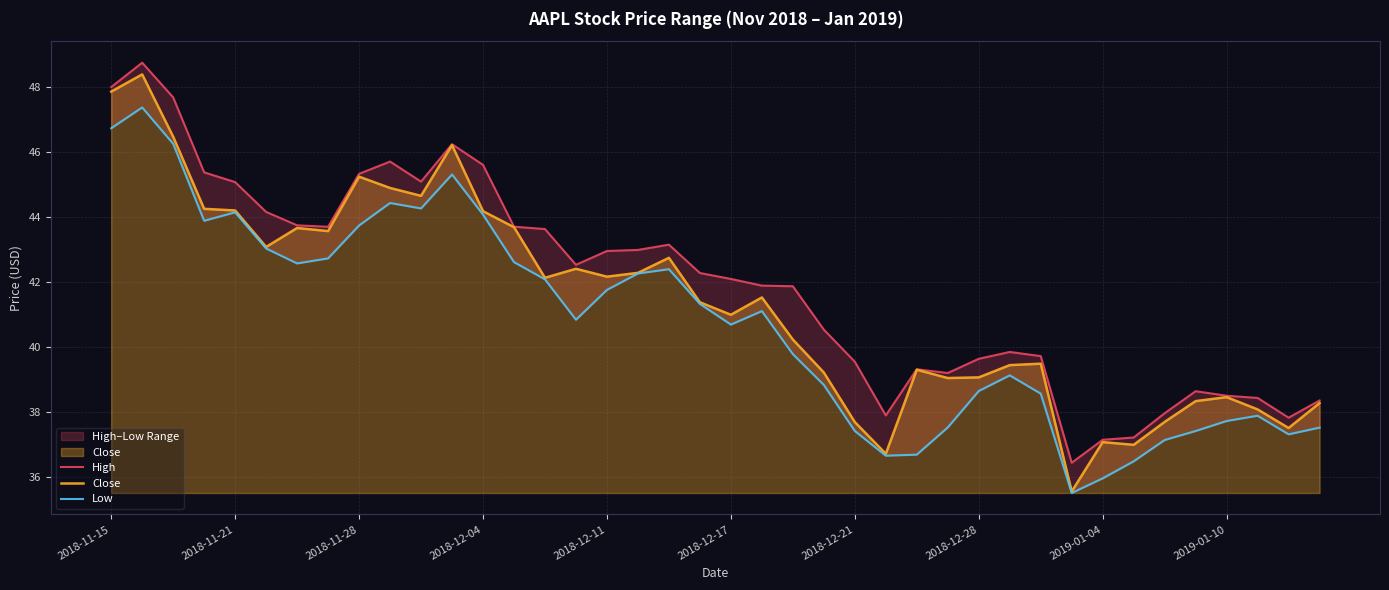

What is the lowest value of the Close series?

35.5